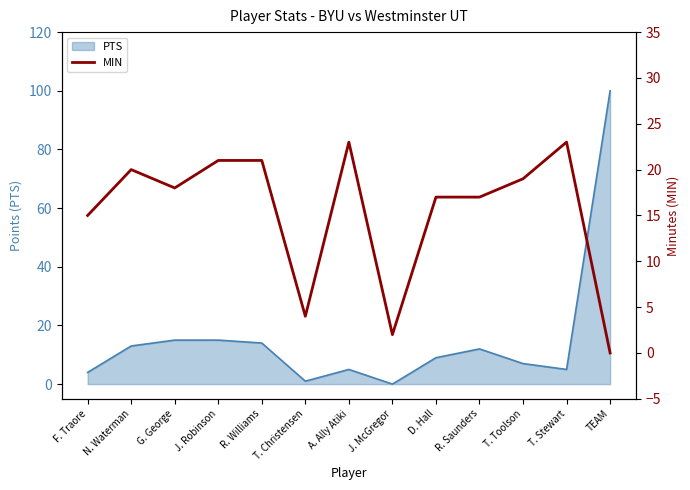

How many lines are shown in the chart?

1